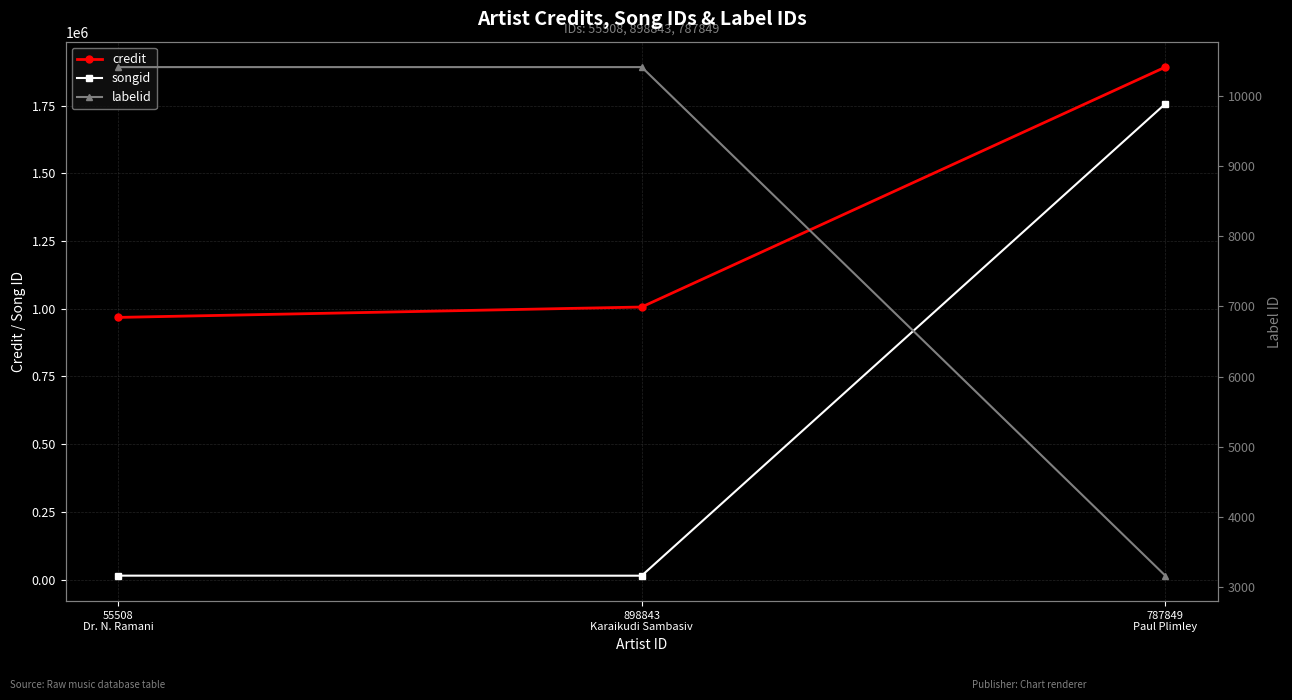

At 787849
Paul Plimley, list the series in order from largest to smallest.

credit, songid, labelid